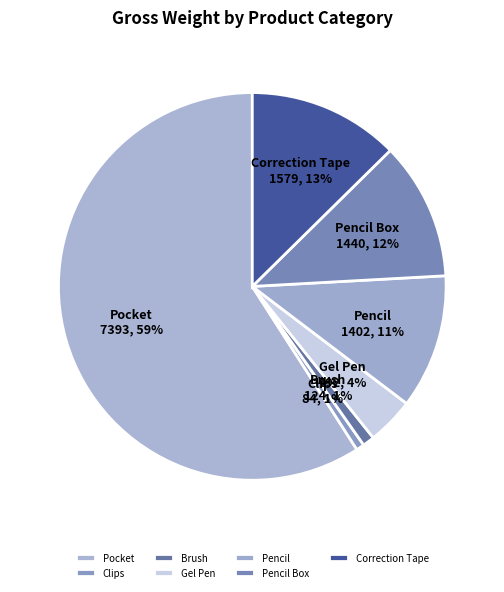

The Brush slice represents 1% of the pie. True or false?

True